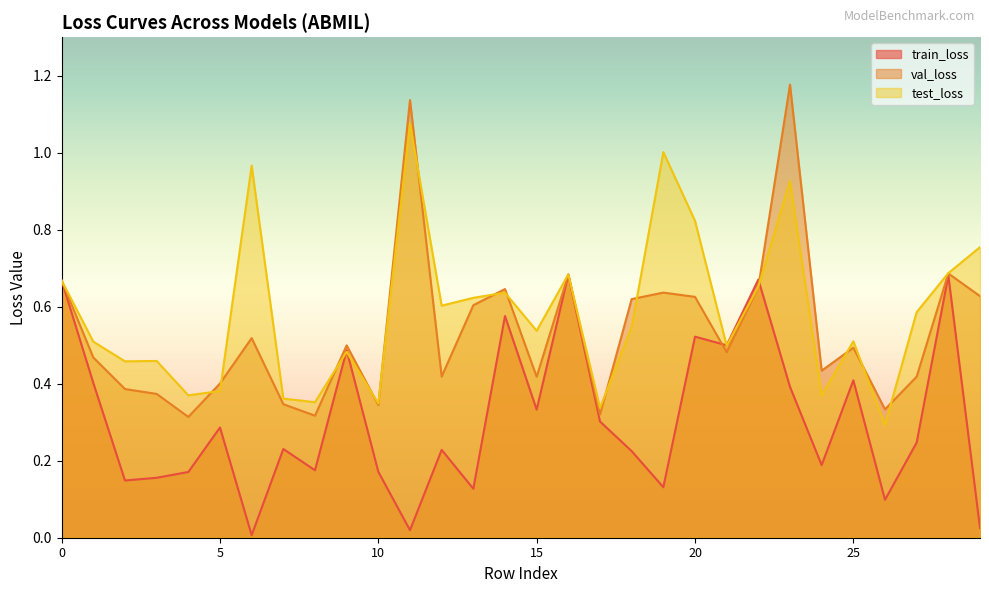

What is the value of the train_loss point at the 23rd from the left?

0.7